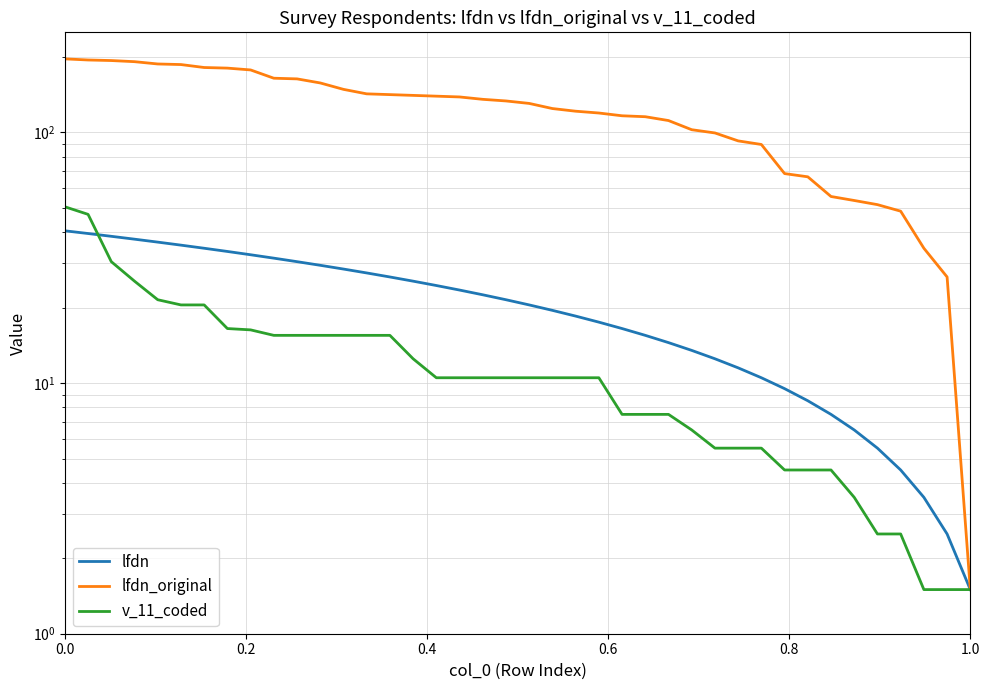

At how many categories does at least one series exceed 63?

33